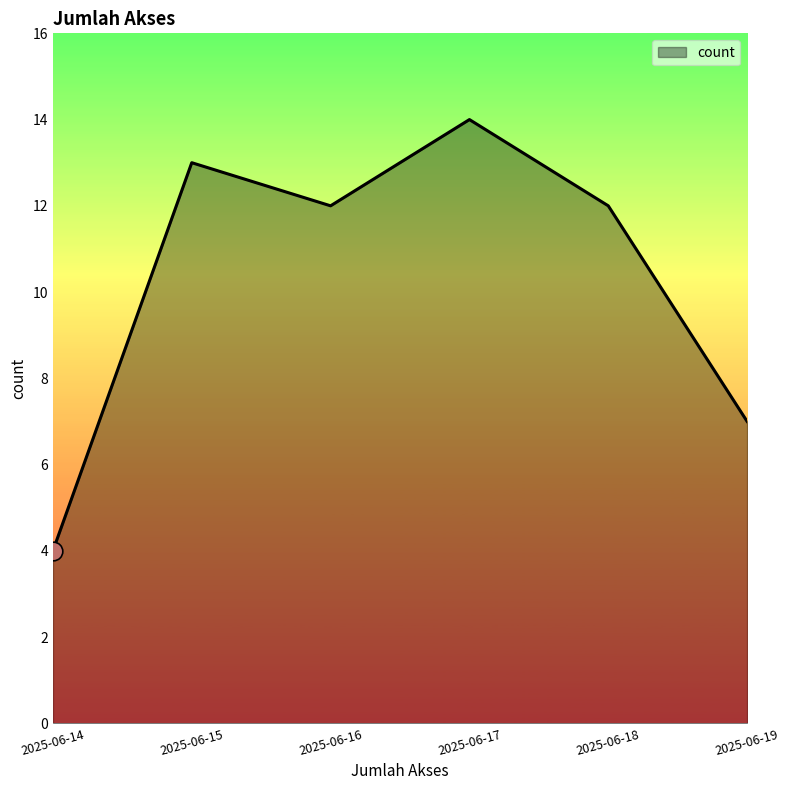

What is the change in value from 2025-06-17 to 2025-06-18?

-2